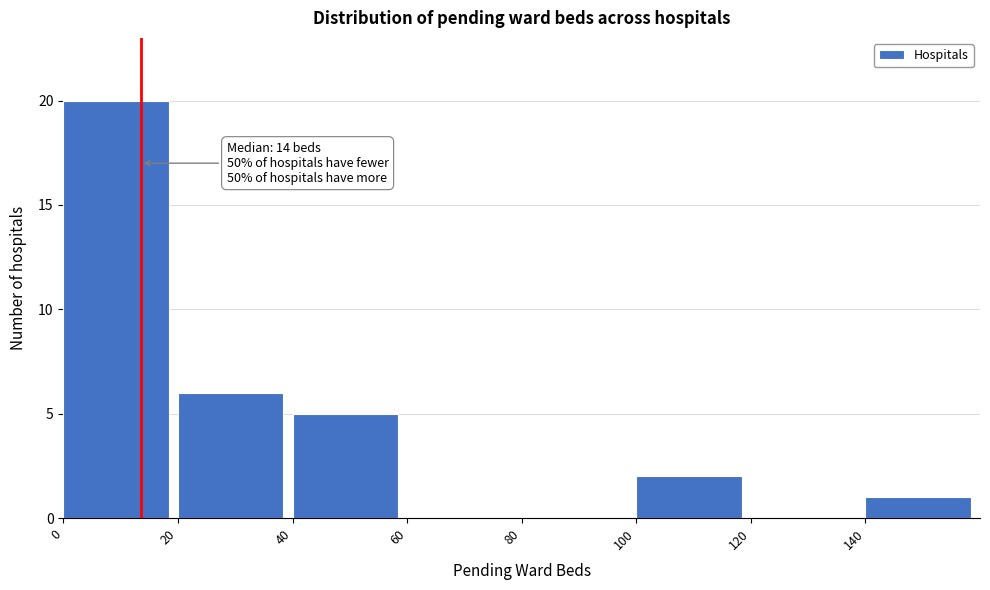

Which range on the x-axis has the tallest bar?

0 to 20